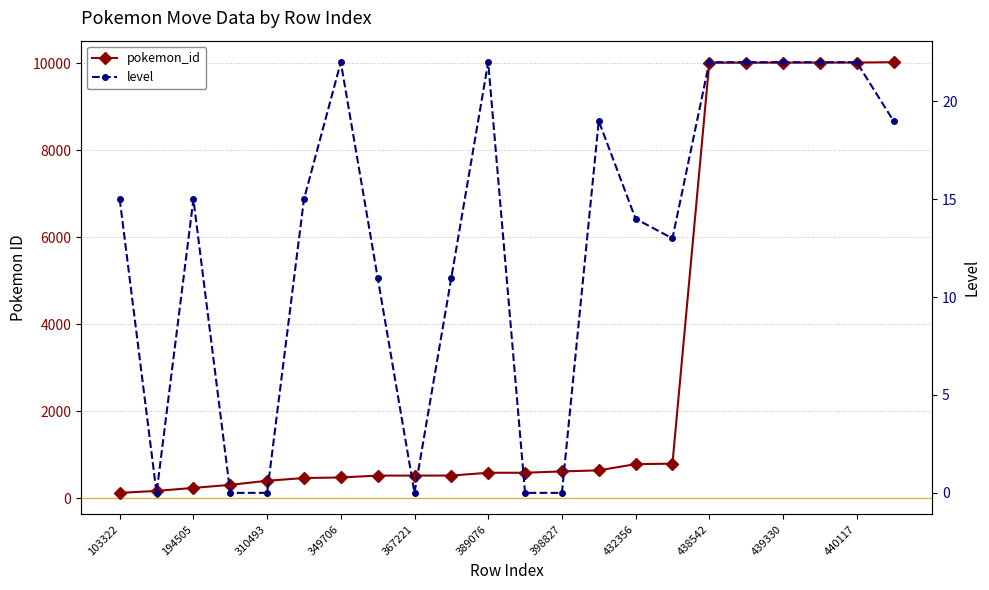

True or false: pokemon_id and level cross at least once.

False